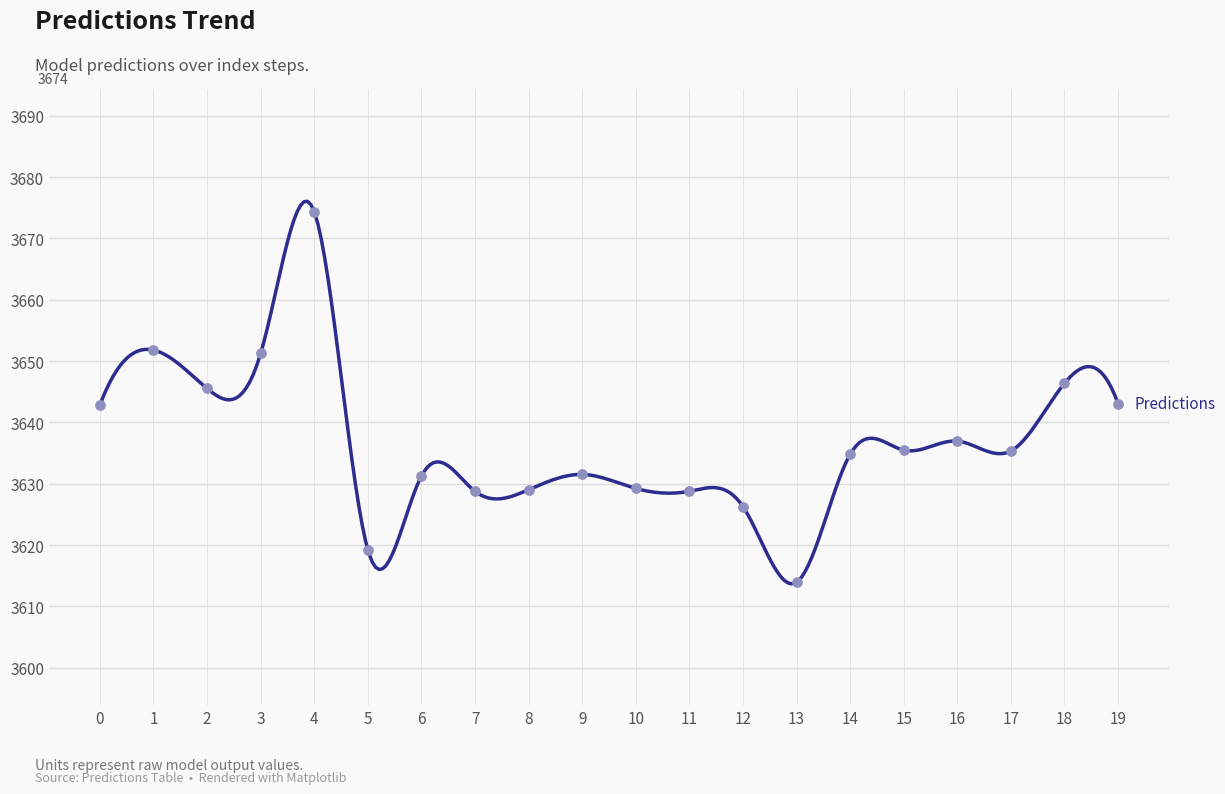

What is the ratio of the value at 7 to the value at 2?

1.0